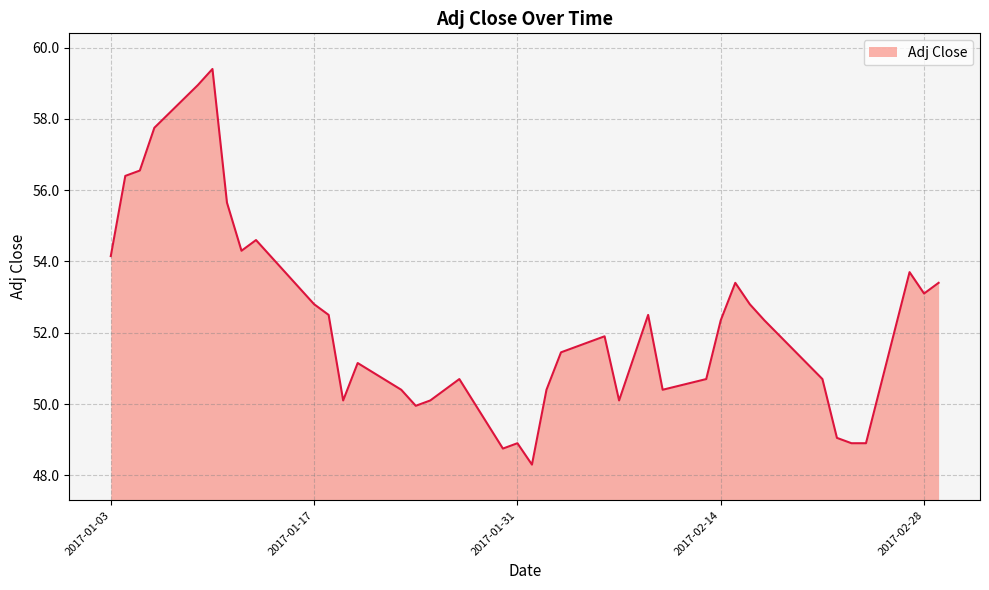

What is the minimum value shown in the chart?

48.3